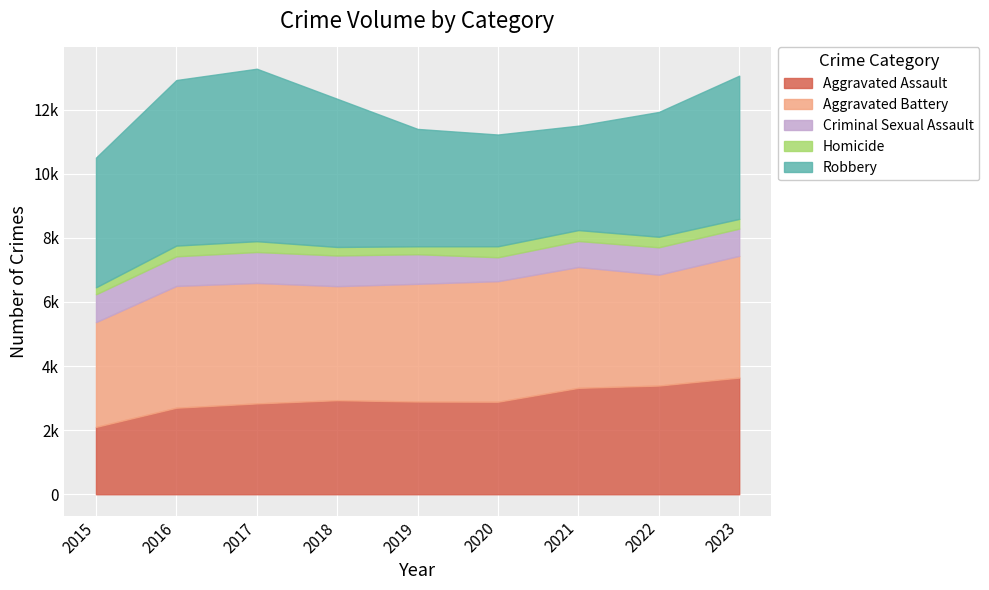

Rank the series by their maximum value, from lowest to highest.

Homicide, Criminal Sexual Assault, Aggravated Assault, Aggravated Battery, Robbery